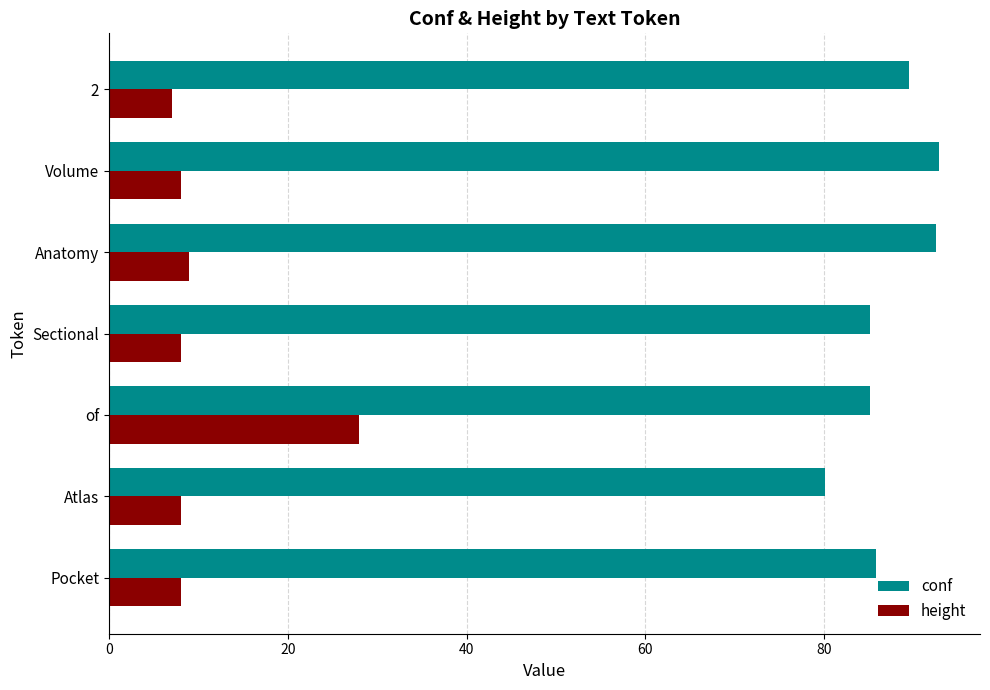

Which series has the largest range (max minus min)?

height